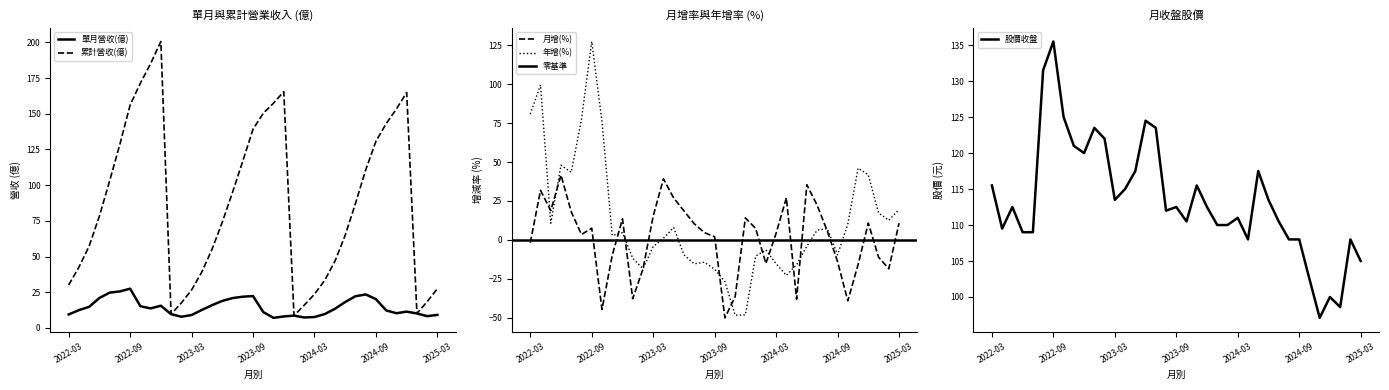

What position from the right is 2024-03?

13